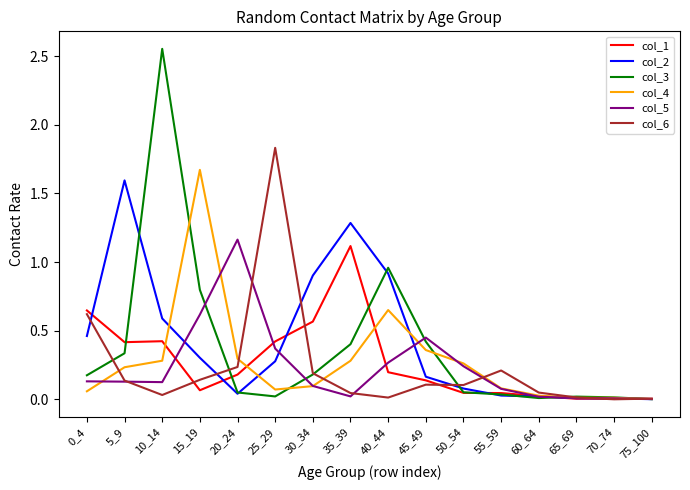

Which category has the highest value in the col_4 series?

15_19